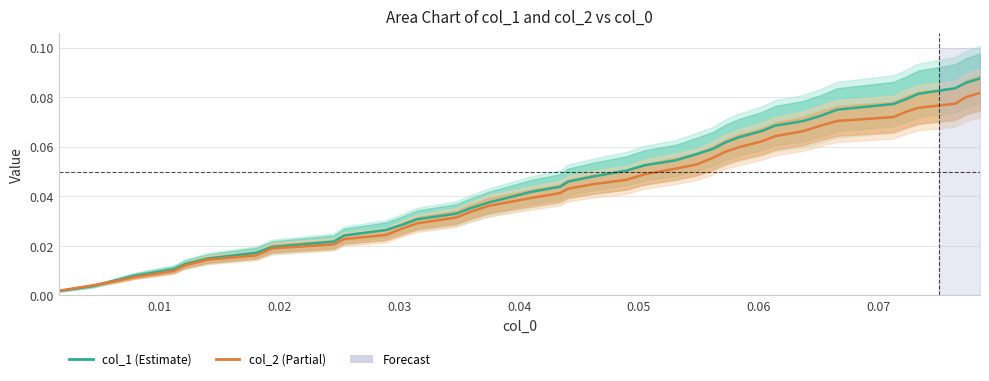

At 0.04, list the series in order from smallest to largest.

col_2 (Partial), col_1 (Estimate)